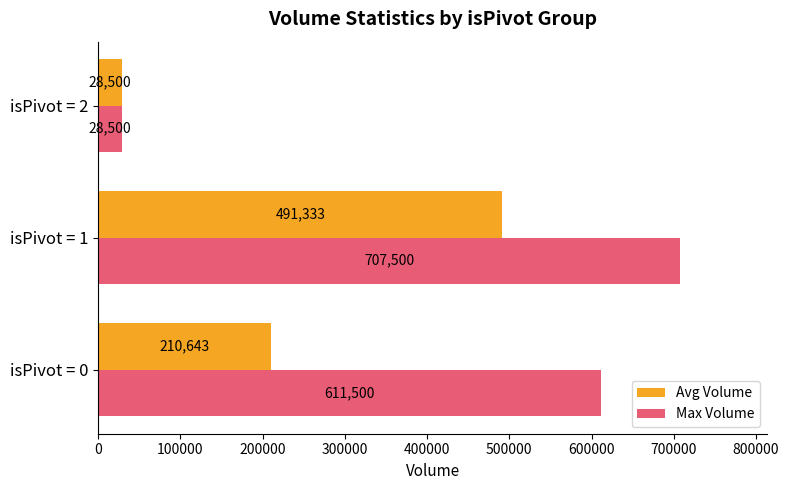

At which label does Avg Volume reach its minimum?

isPivot = 2